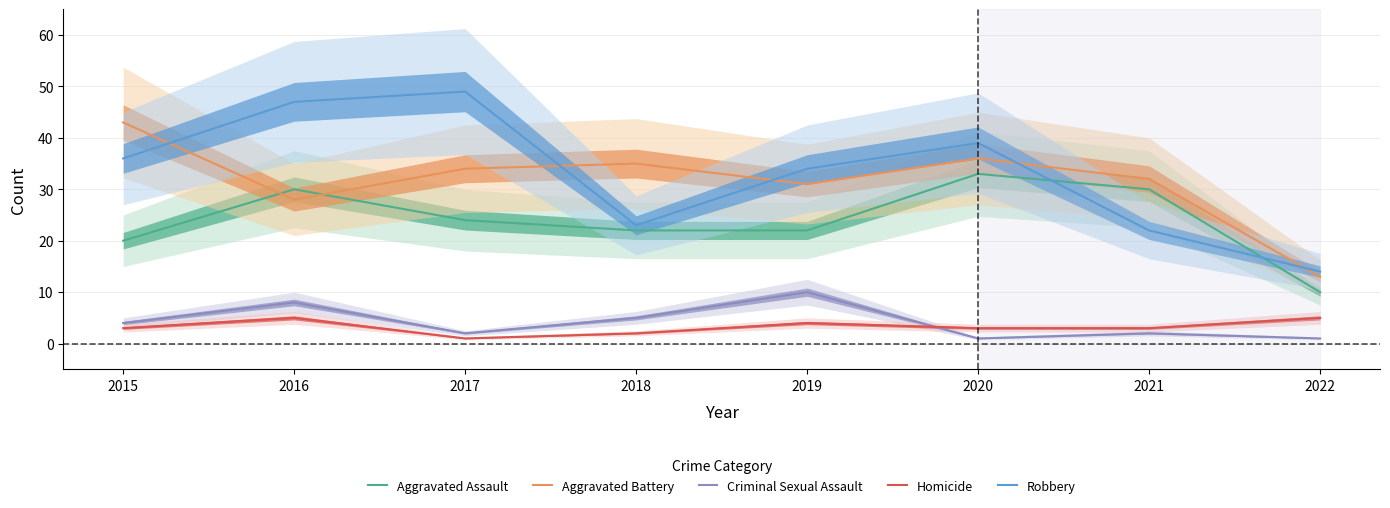

What are all the series names shown in the legend?

Aggravated Assault, Aggravated Battery, Criminal Sexual Assault, Homicide, Robbery